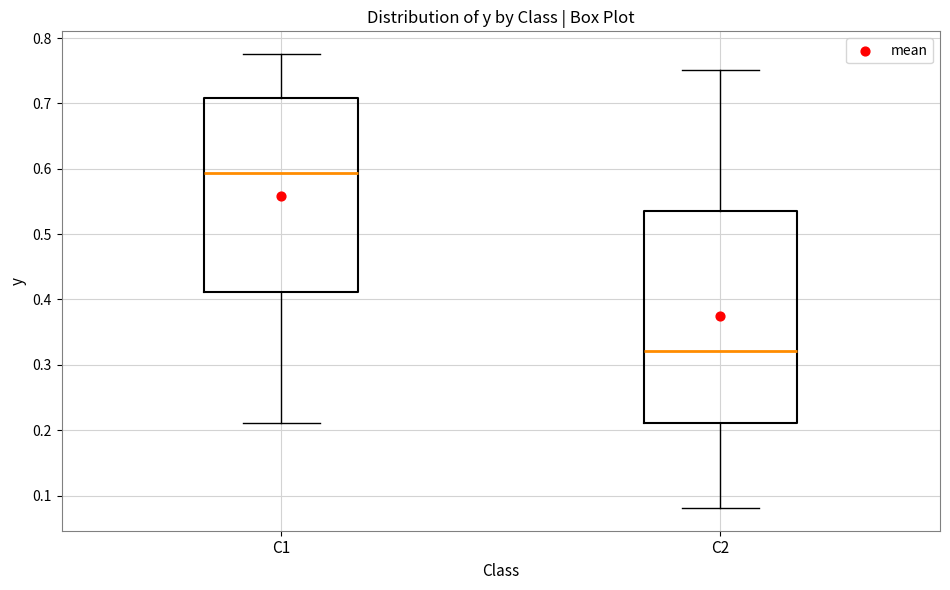

Reading left to right, read every box against the y-axis: the position of its median line, the range the box covers, and the ends of its whiskers. The values are not printed on the chart, so give them approximately, as read against the axis.

C1: median 0.59, box 0.41 to 0.71, whiskers 0.21 to 0.78
C2: median 0.32, box 0.21 to 0.54, whiskers 0.08 to 0.75